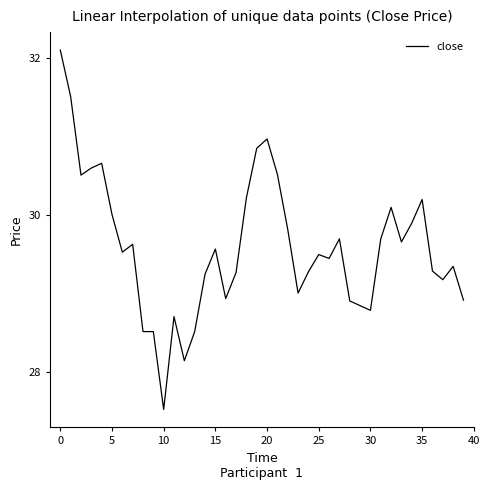

What is the sum of all values?

1183.7